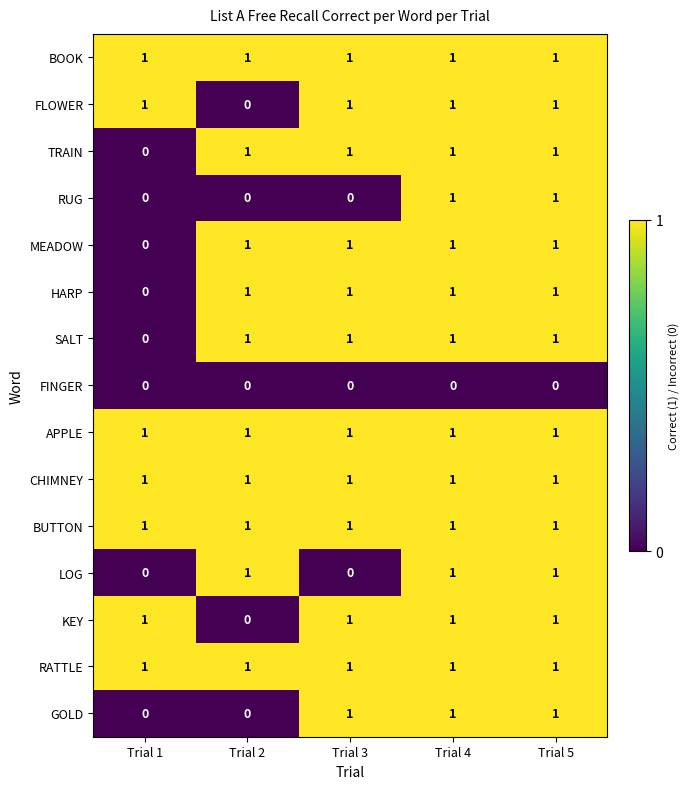

True or false: GOLD has a value of 1 at Trial 4.

True